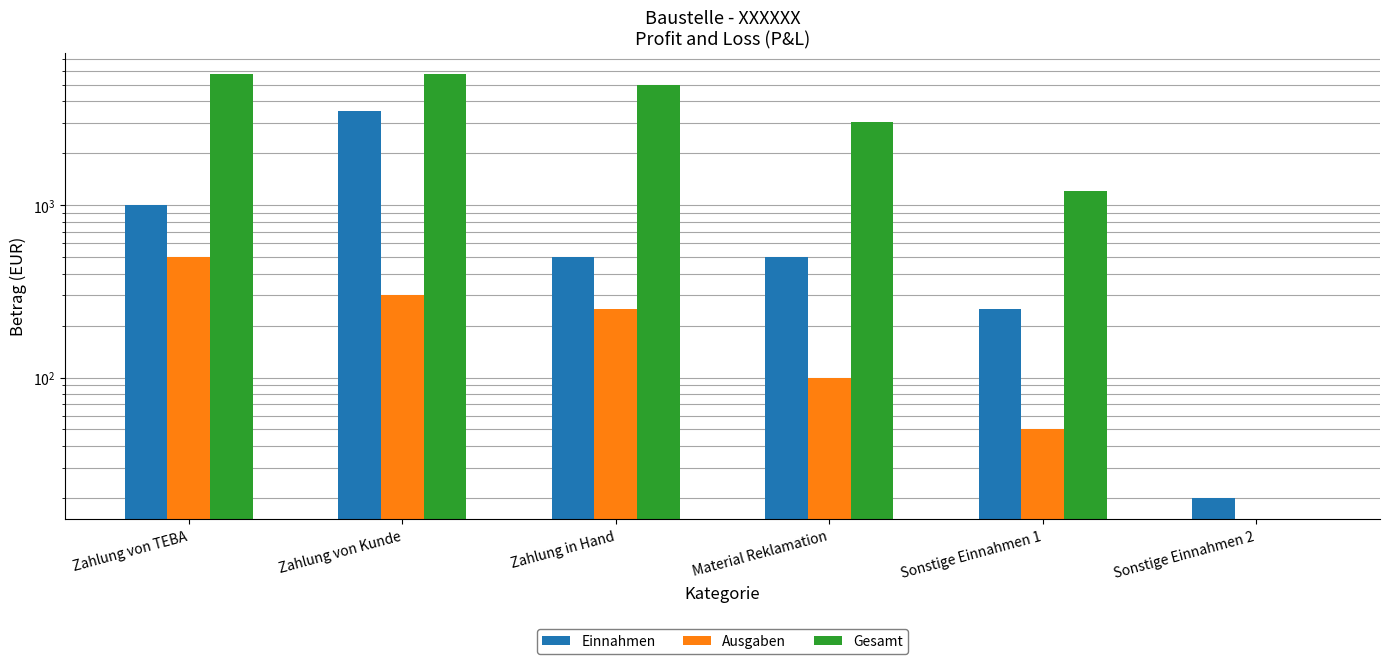

How many data points does each series have?

6